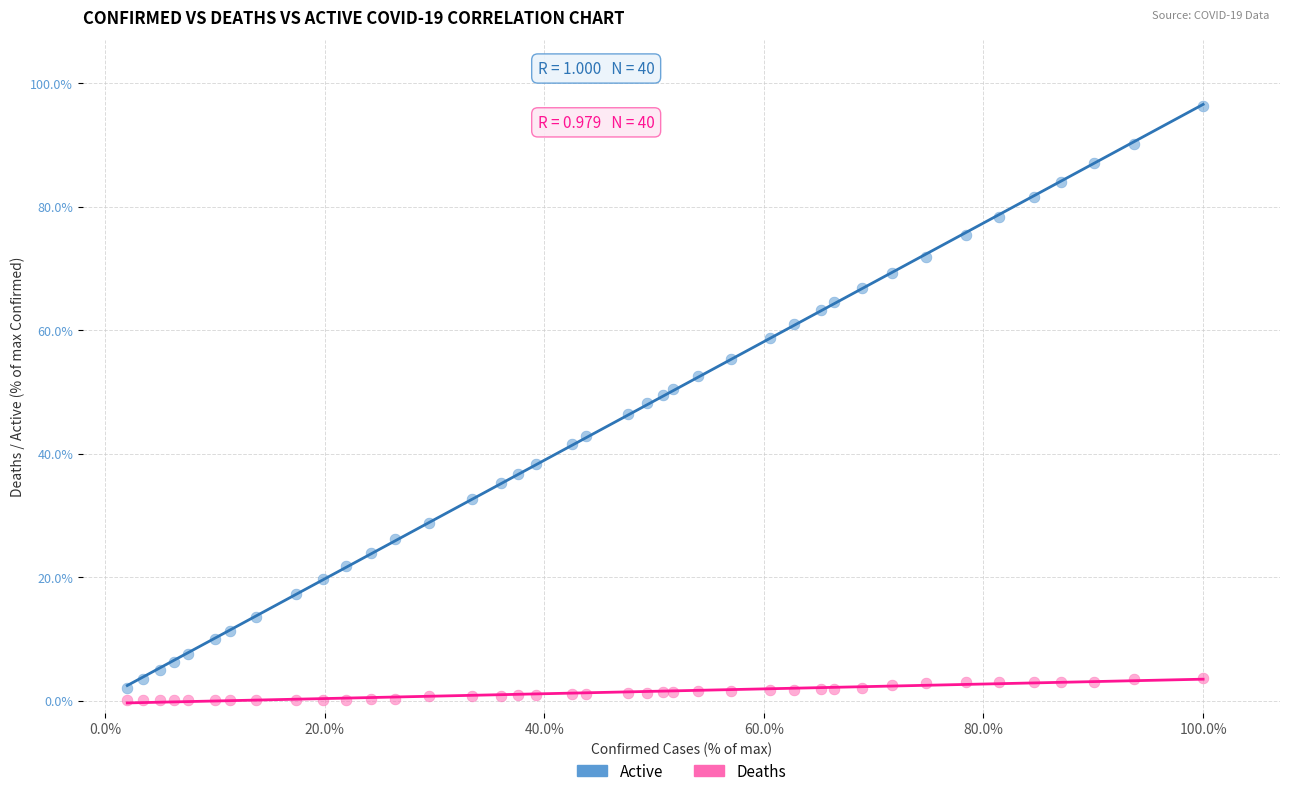

Which series reaches the minimum Y coordinate?

Deaths